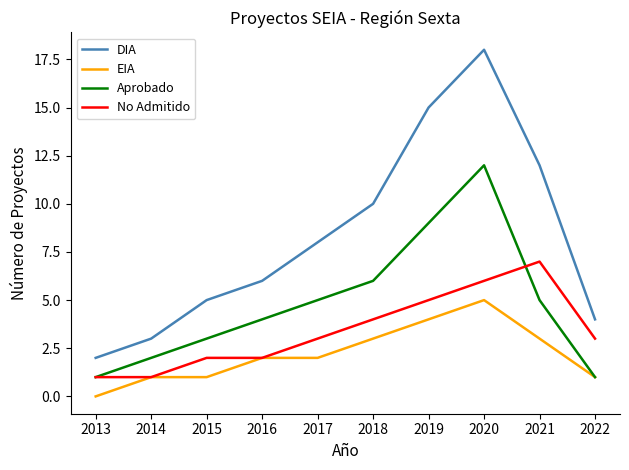

True or false: EIA and DIA intersect in this chart.

False